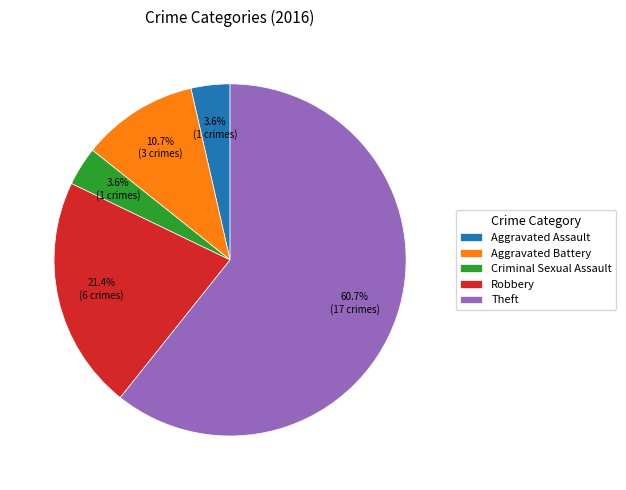

The Aggravated Battery slice represents 11% of the pie. True or false?

True